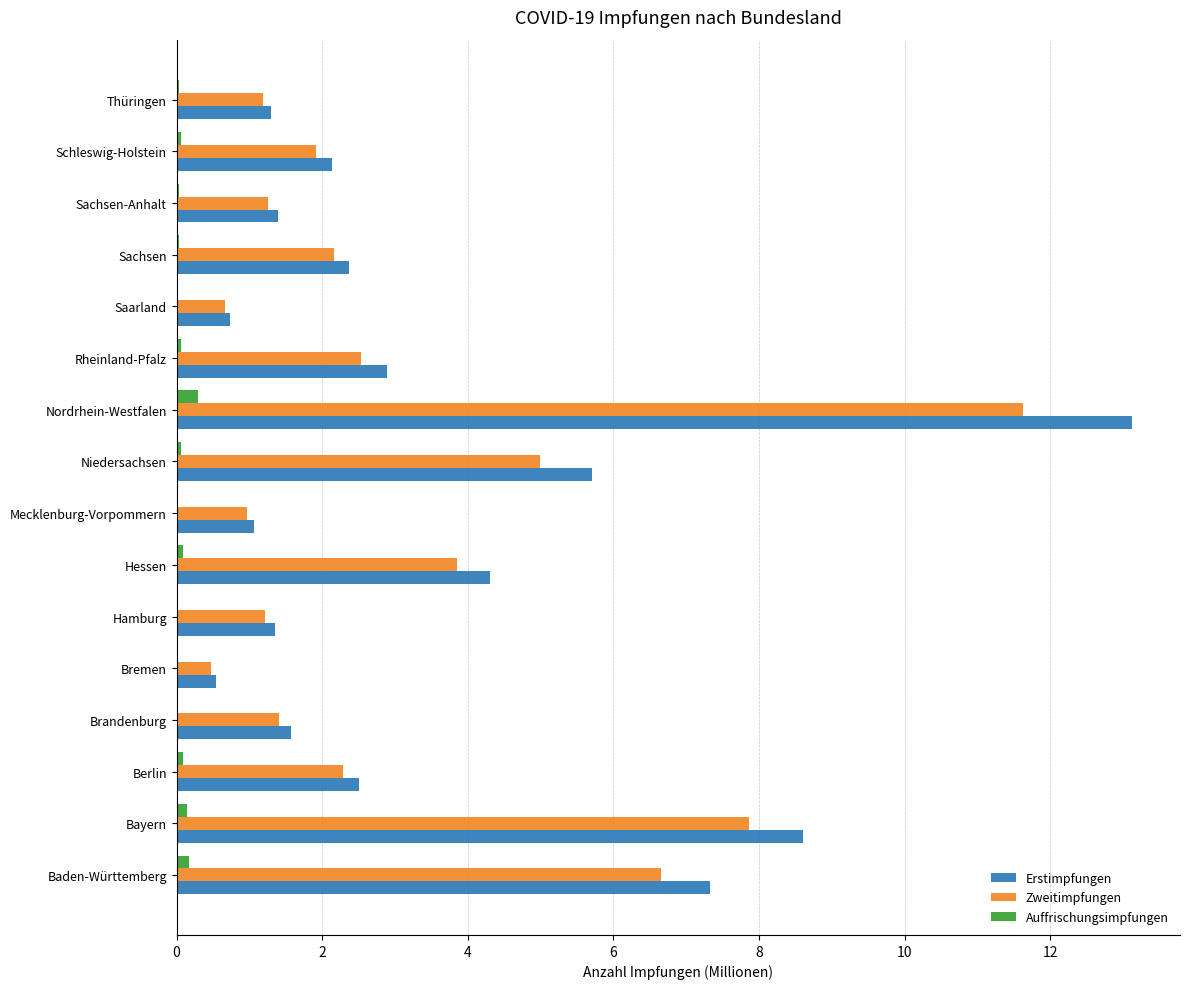

The Zweitimpfungen series shows 0.4 at Brandenburg. True or false?

False